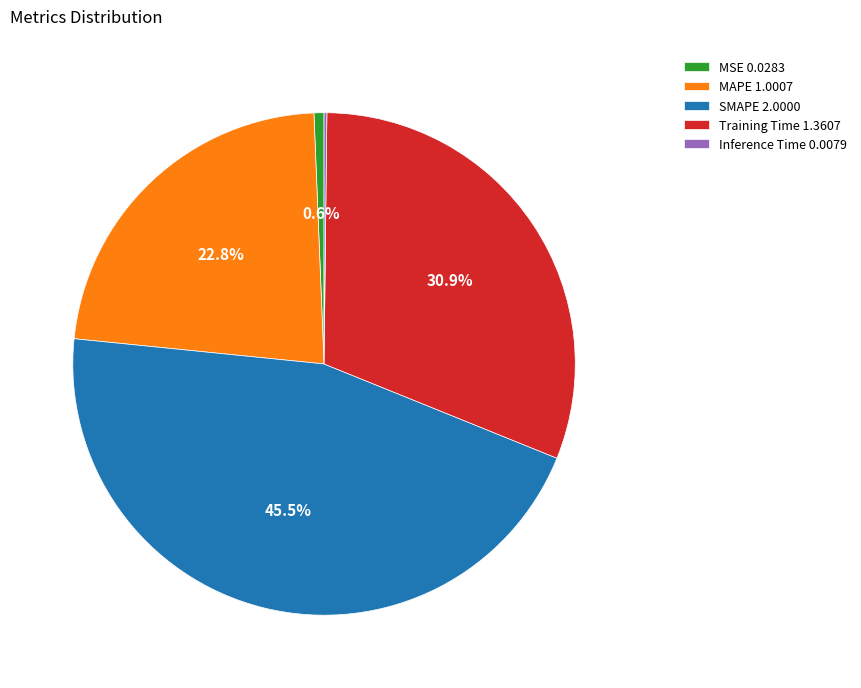

Is there a majority slice in this chart?

No